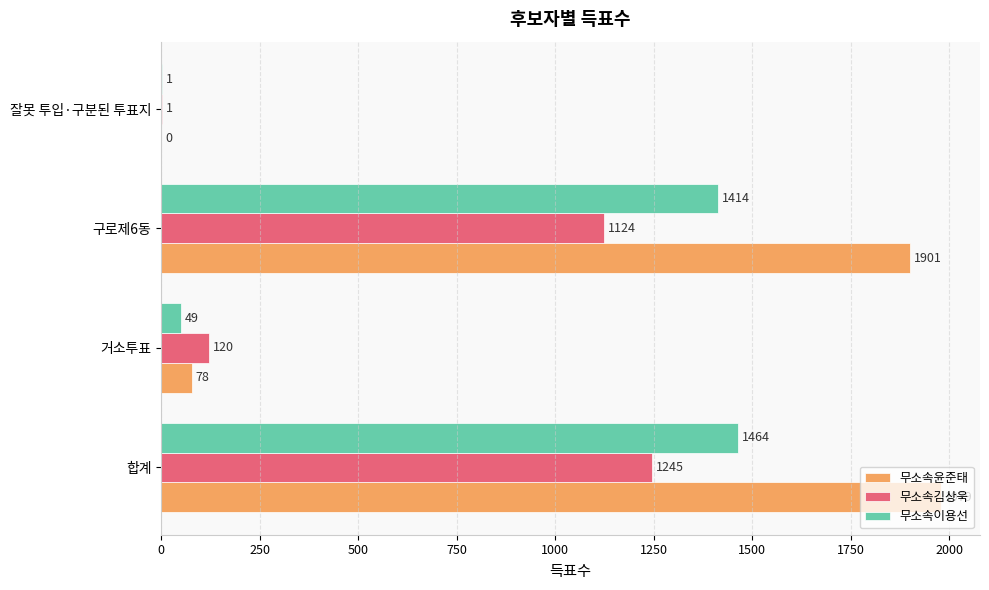

True or false: 무소속김상욱 has a value of 120 at 거소투표.

True